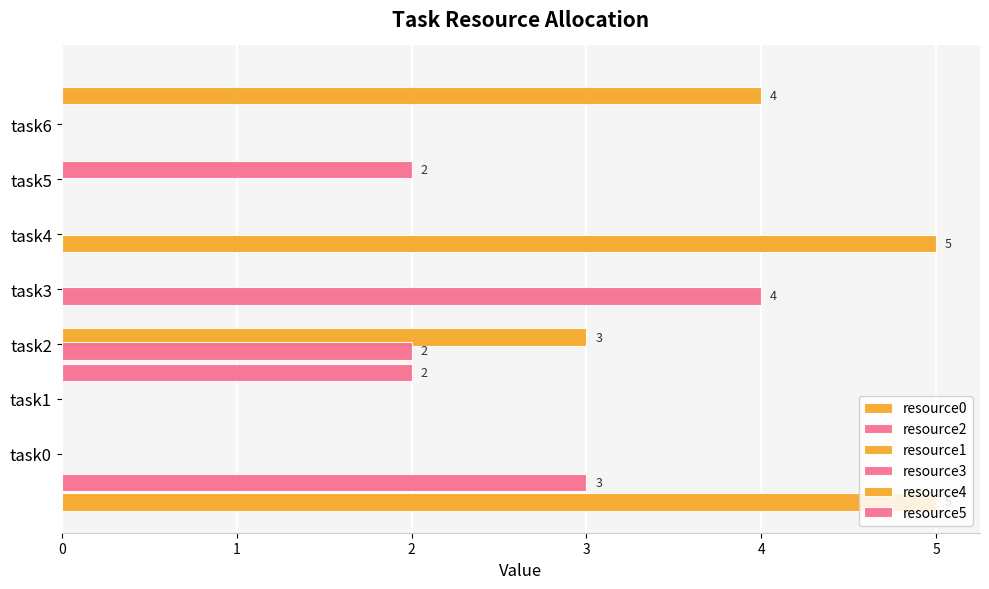

At which label does resource1 reach its peak?

task4